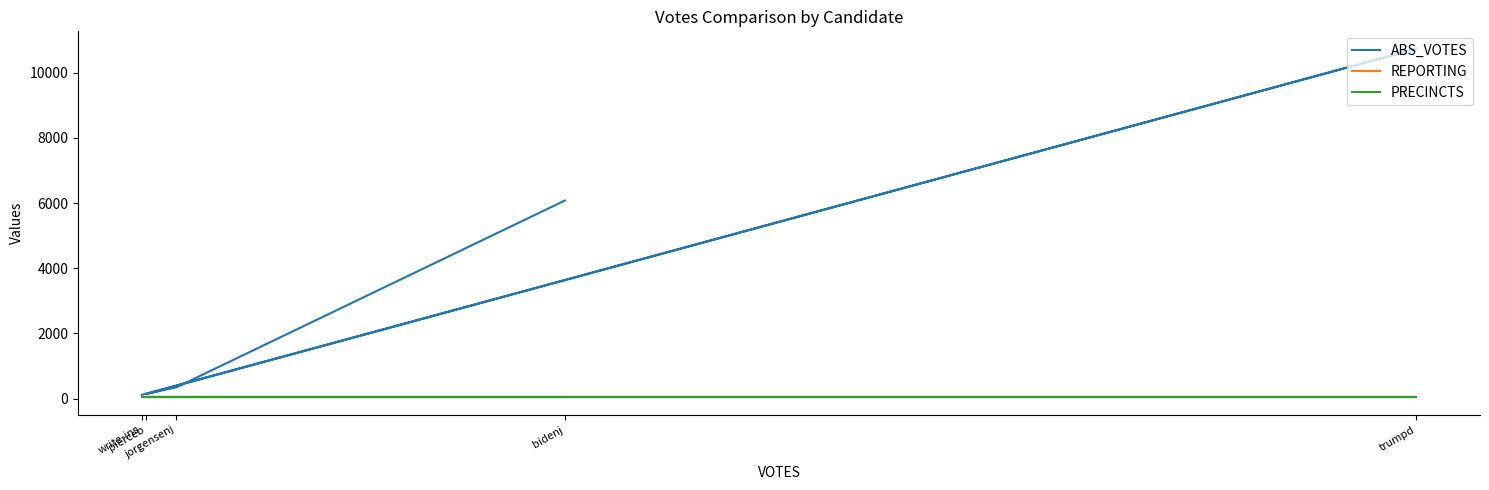

Between jorgensenj and trumpd, which is larger?

trumpd